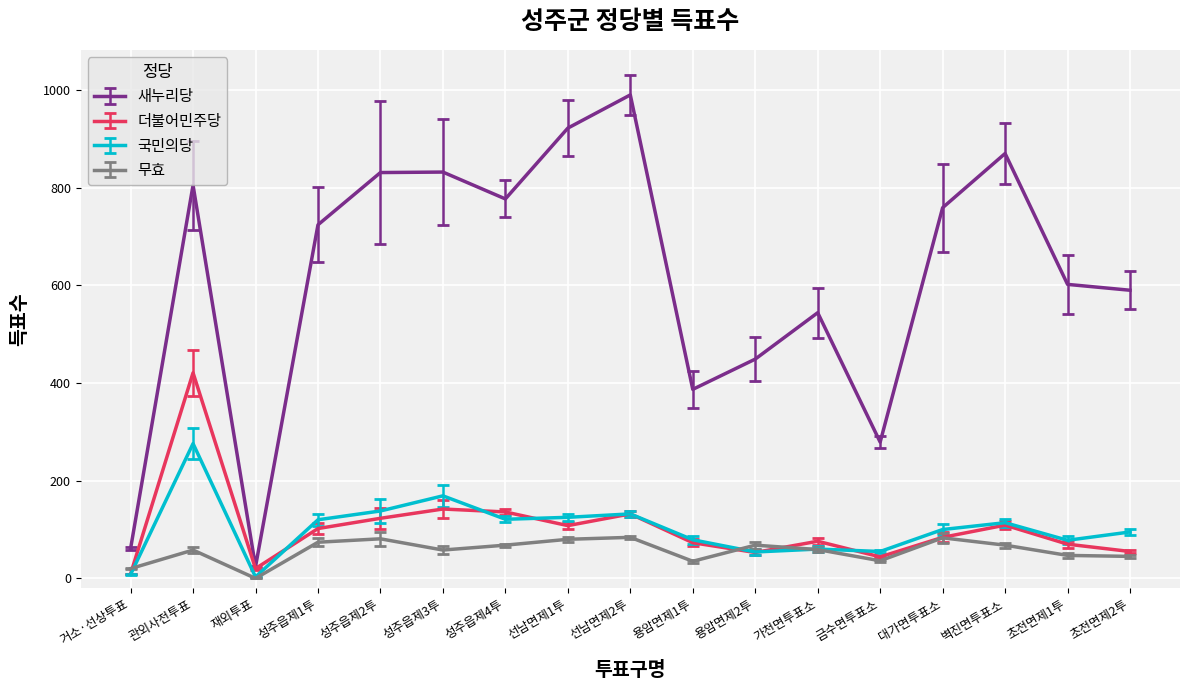

The 더불어민주당 series shows 44 at 금수면투표소. True or false?

True